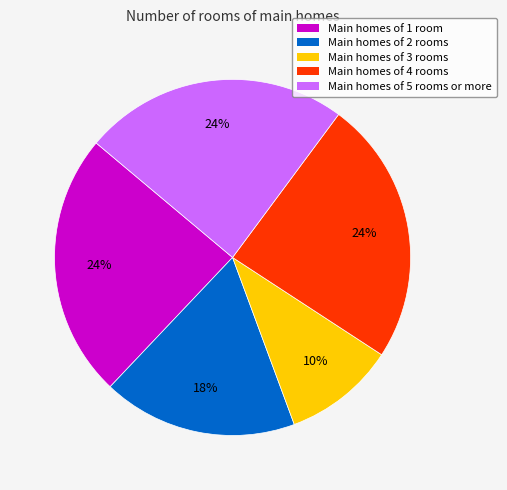

To the nearest percent, what is the difference between the largest and smallest slice percentages?

14%